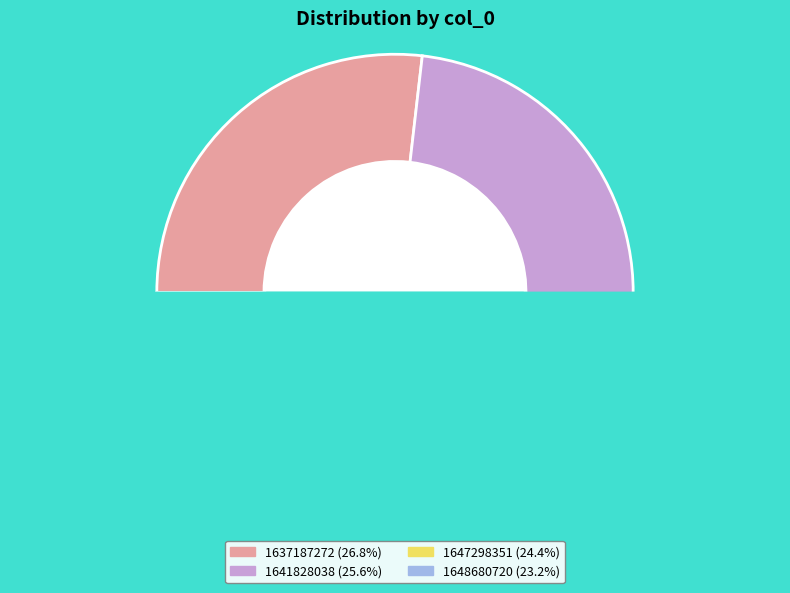

Which has a higher value, 1647298351 or 1648680720?

1647298351